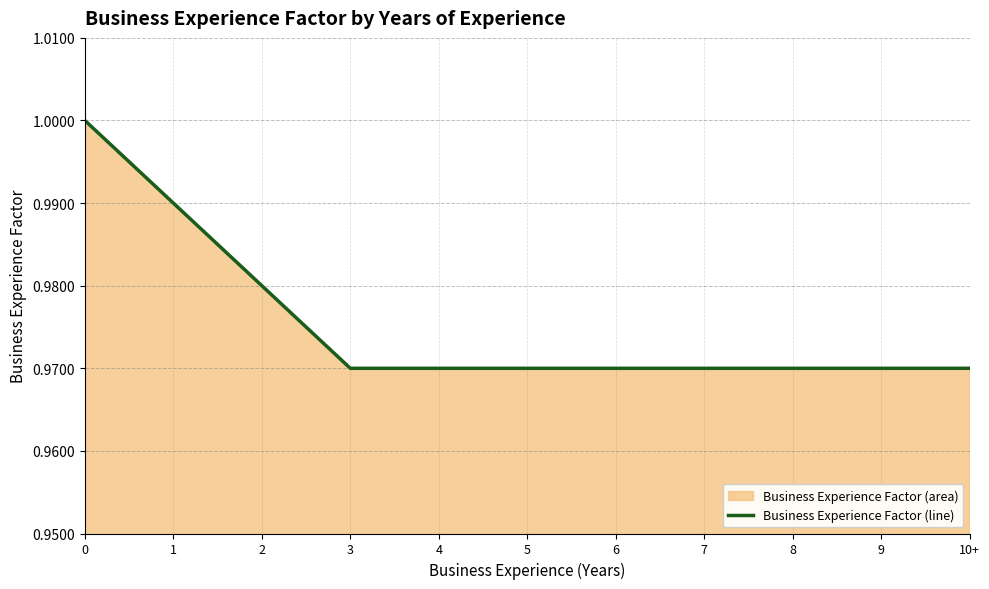

Is it true that the value at 9 is 1.0?

True